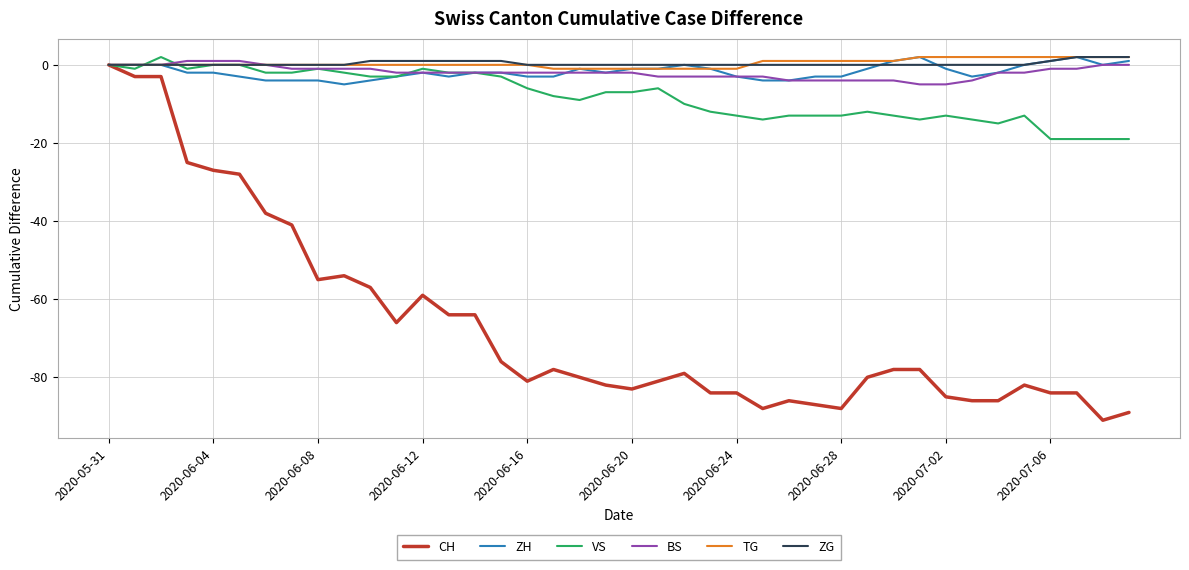

What is the minimum value shown in the chart?

-91